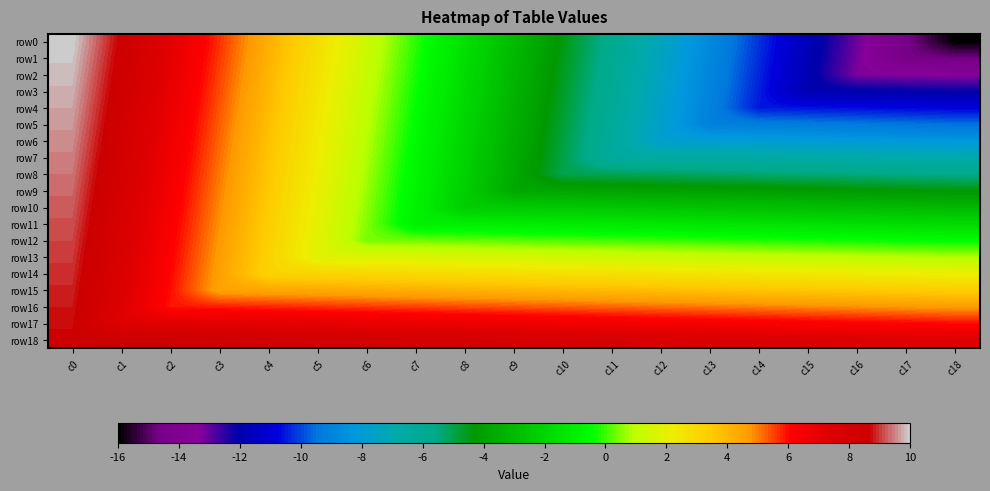

Reading left to right, transcribe all the data shown in this chart.

row0: c0=10.0	c1=8.6	c2=7.1	c3=5.7	c4=4.2	c5=2.8	c6=1.3	c7=-0.1	c8=-1.6	c9=-3.0	c10=-4.4	c11=-5.9	c12=-7.3	c13=-8.8	c14=-10.2	c15=-11.7	c16=-13.1	c17=-14.6	c18=-16.0
row1: c0=9.9	c1=8.5	c2=7.0	c3=5.6	c4=4.1	c5=2.7	c6=1.3	c7=-0.2	c8=-1.6	c9=-3.1	c10=-4.5	c11=-6.0	c12=-7.4	c13=-8.9	c14=-10.3	c15=-11.7	c16=-13.2	c17=-14.6	c18=-14.7
row2: c0=9.8	c1=8.4	c2=7.0	c3=5.5	c4=4.1	c5=2.6	c6=1.2	c7=-0.3	c8=-1.7	c9=-3.2	c10=-4.6	c11=-6.0	c12=-7.5	c13=-8.9	c14=-10.4	c15=-11.8	c16=-13.3	c17=-13.3	c18=-13.4
row3: c0=9.8	c1=8.3	c2=6.9	c3=5.4	c4=4.0	c5=2.5	c6=1.1	c7=-0.3	c8=-1.8	c9=-3.2	c10=-4.7	c11=-6.1	c12=-7.6	c13=-9.0	c14=-10.5	c15=-11.9	c16=-12.0	c17=-12.0	c18=-12.1
row4: c0=9.7	c1=8.3	c2=6.8	c3=5.4	c4=3.9	c5=2.5	c6=1.0	c7=-0.4	c8=-1.9	c9=-3.3	c10=-4.7	c11=-6.2	c12=-7.6	c13=-9.1	c14=-10.5	c15=-10.6	c16=-10.7	c17=-10.8	c18=-10.8
row5: c0=9.6	c1=8.2	c2=6.7	c3=5.3	c4=3.8	c5=2.4	c6=1.0	c7=-0.5	c8=-1.9	c9=-3.4	c10=-4.8	c11=-6.3	c12=-7.7	c13=-9.2	c14=-9.2	c15=-9.3	c16=-9.4	c17=-9.5	c18=-9.5
row6: c0=9.5	c1=8.1	c2=6.7	c3=5.2	c4=3.8	c5=2.3	c6=0.9	c7=-0.6	c8=-2.0	c9=-3.5	c10=-4.9	c11=-6.3	c12=-7.8	c13=-7.9	c14=-7.9	c15=-8.0	c16=-8.1	c17=-8.2	c18=-8.2
row7: c0=9.5	c1=8.0	c2=6.6	c3=5.1	c4=3.7	c5=2.2	c6=0.8	c7=-0.6	c8=-2.1	c9=-3.5	c10=-5.0	c11=-6.4	c12=-6.5	c13=-6.6	c14=-6.6	c15=-6.7	c16=-6.8	c17=-6.9	c18=-7.0
row8: c0=9.4	c1=7.9	c2=6.5	c3=5.1	c4=3.6	c5=2.2	c6=0.7	c7=-0.7	c8=-2.2	c9=-3.6	c10=-5.1	c11=-5.1	c12=-5.2	c13=-5.3	c14=-5.4	c15=-5.4	c16=-5.5	c17=-5.6	c18=-5.7
row9: c0=9.3	c1=7.9	c2=6.4	c3=5.0	c4=3.5	c5=2.1	c6=0.6	c7=-0.8	c8=-2.2	c9=-3.7	c10=-3.8	c11=-3.8	c12=-3.9	c13=-4.0	c14=-4.1	c15=-4.1	c16=-4.2	c17=-4.3	c18=-4.4
row10: c0=9.2	c1=7.8	c2=6.4	c3=4.9	c4=3.5	c5=2.0	c6=0.6	c7=-0.9	c8=-2.3	c9=-2.4	c10=-2.5	c11=-2.5	c12=-2.6	c13=-2.7	c14=-2.8	c15=-2.8	c16=-2.9	c17=-3.0	c18=-3.1
row11: c0=9.2	c1=7.7	c2=6.3	c3=4.8	c4=3.4	c5=1.9	c6=0.5	c7=-0.9	c8=-1.0	c9=-1.1	c10=-1.2	c11=-1.3	c12=-1.3	c13=-1.4	c14=-1.5	c15=-1.6	c16=-1.6	c17=-1.7	c18=-1.8
row12: c0=9.1	c1=7.6	c2=6.2	c3=4.8	c4=3.3	c5=1.9	c6=0.4	c7=0.3	c8=0.3	c9=0.2	c10=0.1	c11=0.0	c12=-0.0	c13=-0.1	c14=-0.2	c15=-0.3	c16=-0.3	c17=-0.4	c18=-0.5
row13: c0=9.0	c1=7.6	c2=6.1	c3=4.7	c4=3.2	c5=1.8	c6=1.7	c7=1.6	c8=1.6	c9=1.5	c10=1.4	c11=1.3	c12=1.3	c13=1.2	c14=1.1	c15=1.0	c16=1.0	c17=0.9	c18=0.8
row14: c0=8.9	c1=7.5	c2=6.0	c3=4.6	c4=3.2	c5=3.1	c6=3.0	c7=2.9	c8=2.9	c9=2.8	c10=2.7	c11=2.6	c12=2.5	c13=2.5	c14=2.4	c15=2.3	c16=2.2	c17=2.2	c18=2.1
row15: c0=8.9	c1=7.4	c2=6.0	c3=4.5	c4=4.5	c5=4.4	c6=4.3	c7=4.2	c8=4.1	c9=4.1	c10=4.0	c11=3.9	c12=3.8	c13=3.8	c14=3.7	c15=3.6	c16=3.5	c17=3.5	c18=3.4
row16: c0=8.8	c1=7.3	c2=5.9	c3=5.8	c4=5.7	c5=5.7	c6=5.6	c7=5.5	c8=5.4	c9=5.4	c10=5.3	c11=5.2	c12=5.1	c13=5.1	c14=5.0	c15=4.9	c16=4.8	c17=4.8	c18=4.7
row17: c0=8.7	c1=7.3	c2=7.2	c3=7.1	c4=7.0	c5=7.0	c6=6.9	c7=6.8	c8=6.7	c9=6.7	c10=6.6	c11=6.5	c12=6.4	c13=6.4	c14=6.3	c15=6.2	c16=6.1	c17=6.0	c18=6.0
row18: c0=8.6	c1=8.6	c2=8.5	c3=8.4	c4=8.3	c5=8.3	c6=8.2	c7=8.1	c8=8.0	c9=7.9	c10=7.9	c11=7.8	c12=7.7	c13=7.6	c14=7.6	c15=7.5	c16=7.4	c17=7.3	c18=7.3